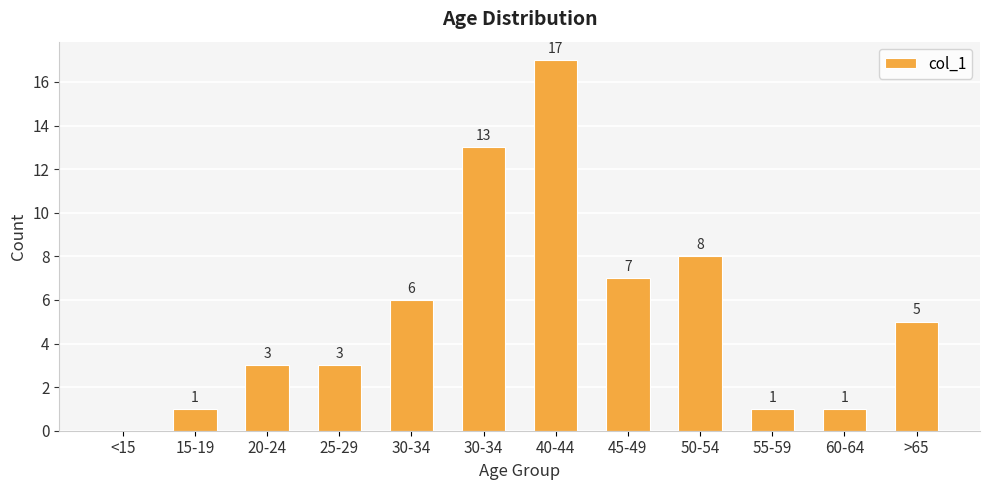

Between 30-34 and 40-44, which is larger?

40-44